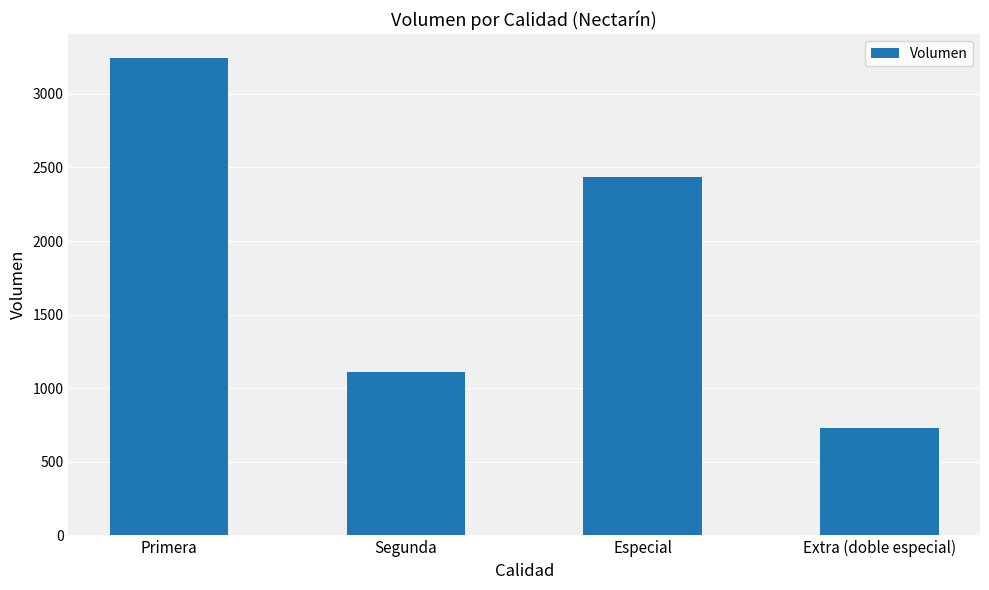

What is the value of the 2nd bar from the left?

1110